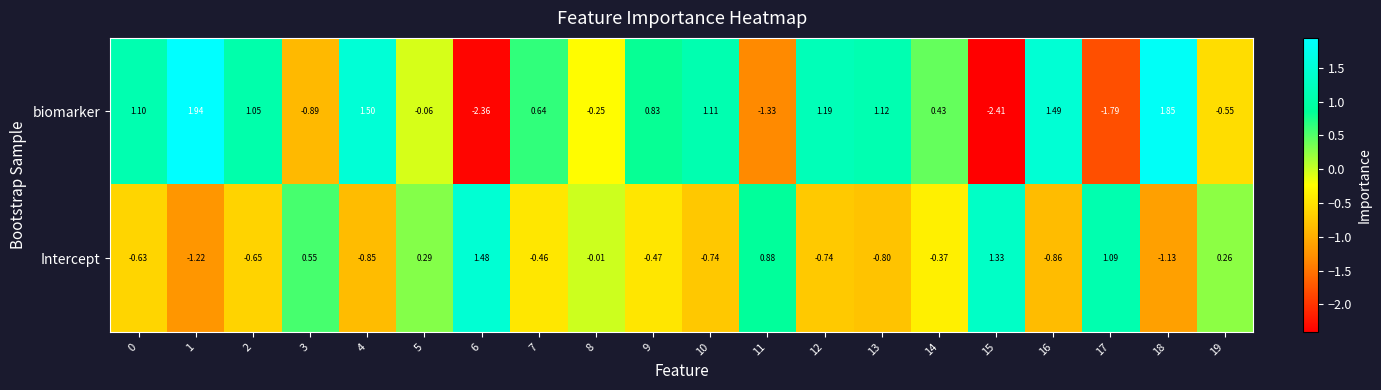

Is the value of Intercept at 3 greater than the value of biomarker at 19?

Yes